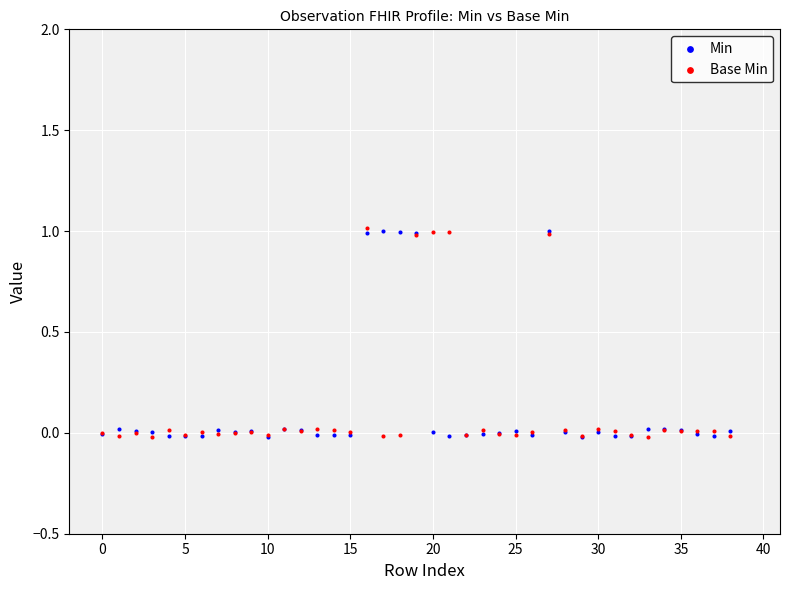

What are all the series names shown in the legend?

Min, Base Min